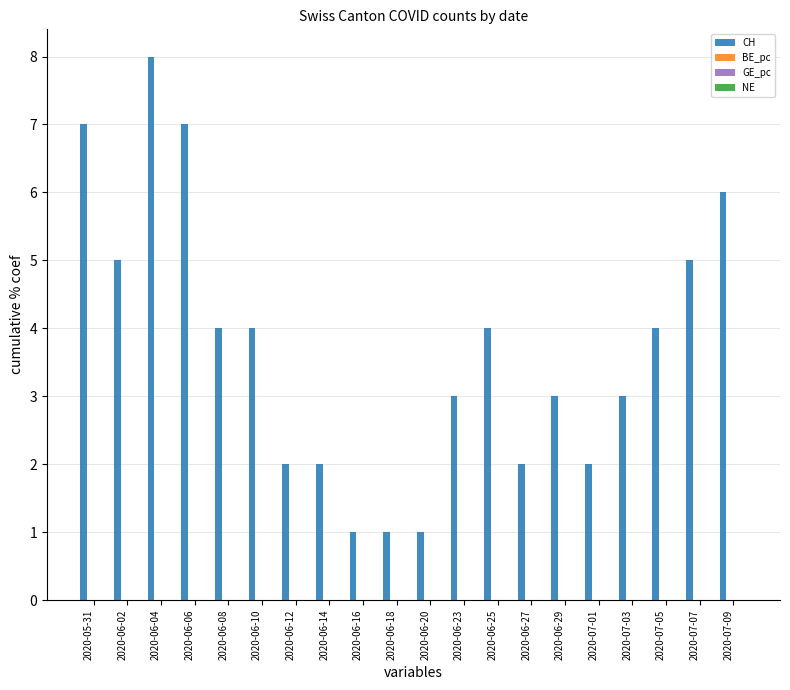

What is the value of the 15th bar from the left?

3